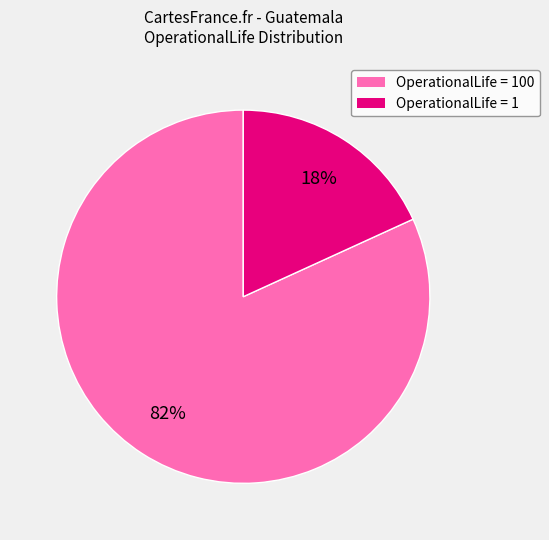

Is there a majority slice in this chart?

Yes